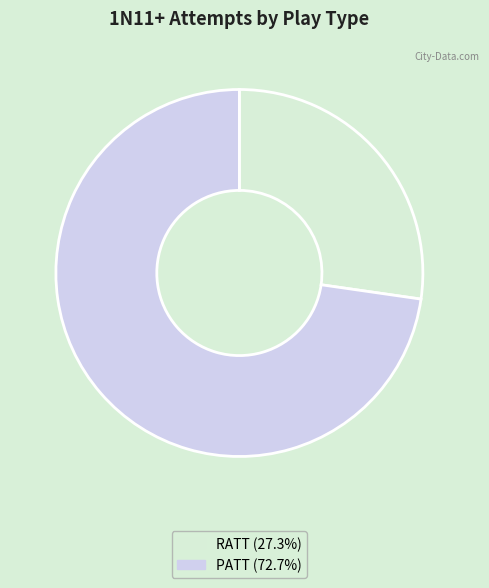

How many segments does this pie chart have?

2